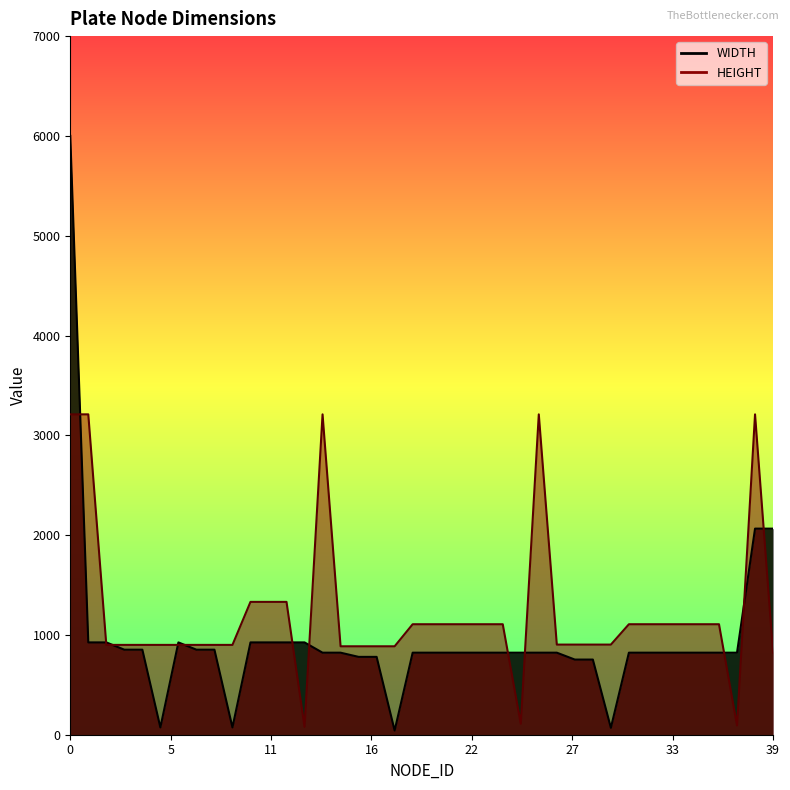

Where do WIDTH and HEIGHT first cross each other?

0 and 1